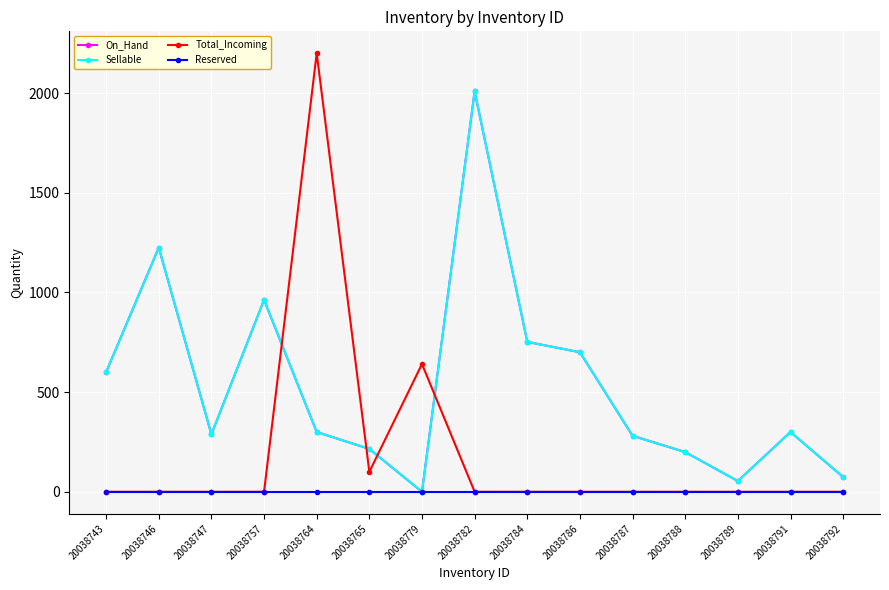

Does the chart display data point markers on the line(s)?

Yes